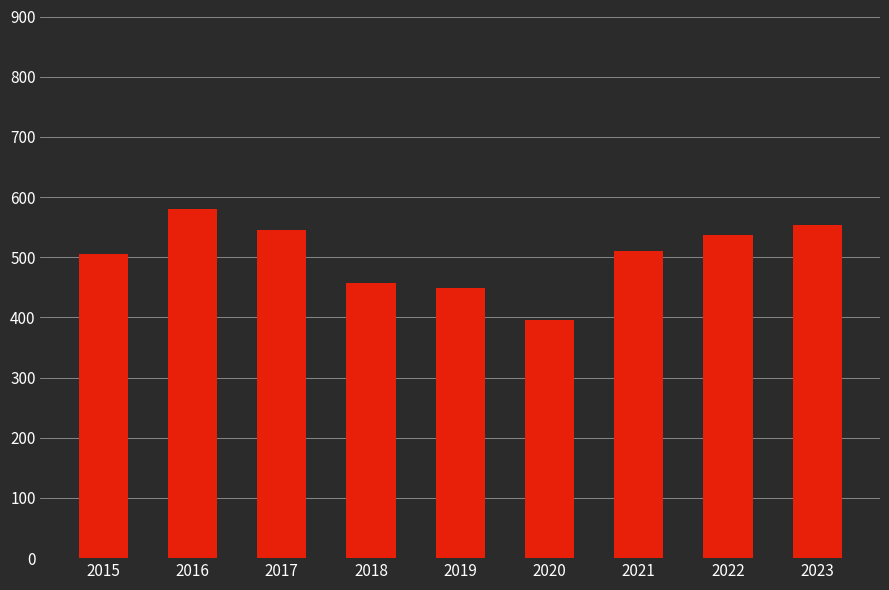

What value does the data have at 2015, to the nearest 50?

500